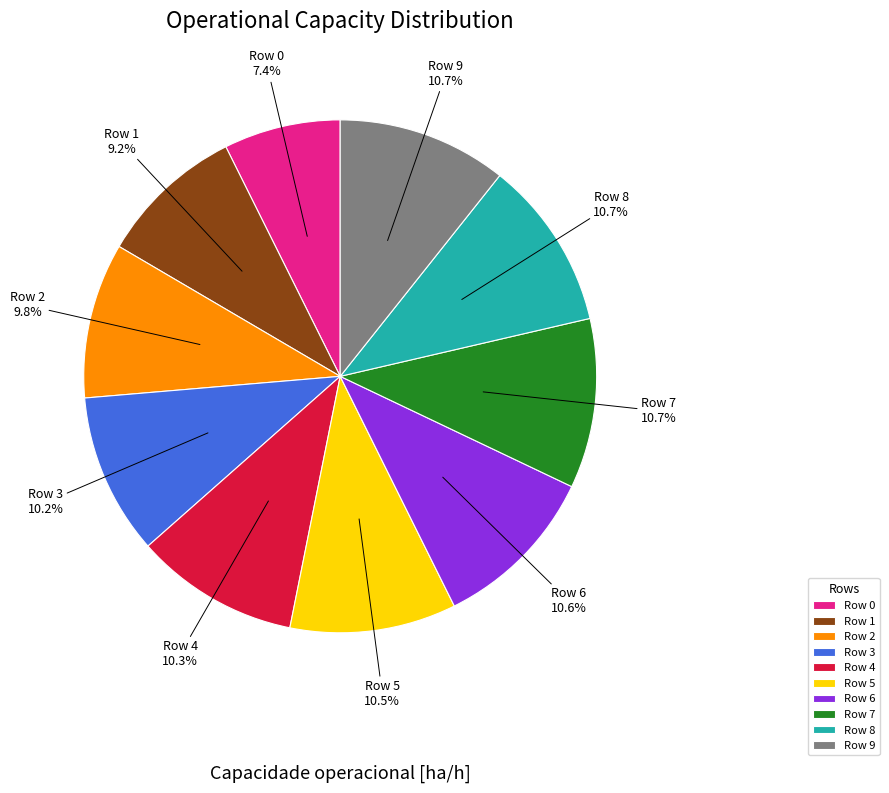

What is the ratio of the value at Row 1 to the value at Row 0?

1.2